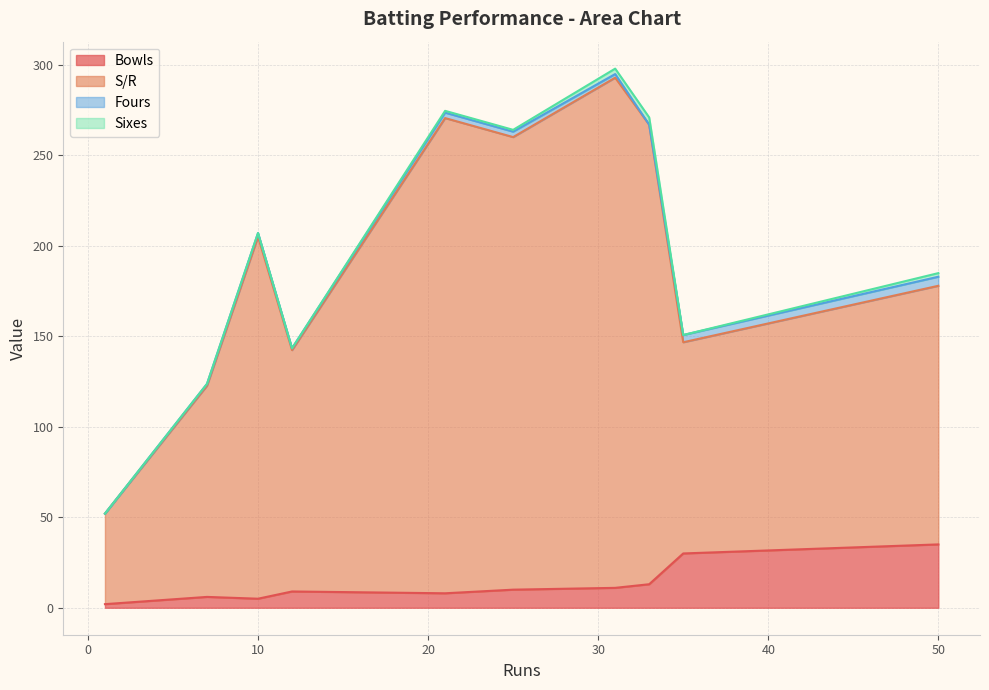

Does the chart have visible grid lines?

Yes